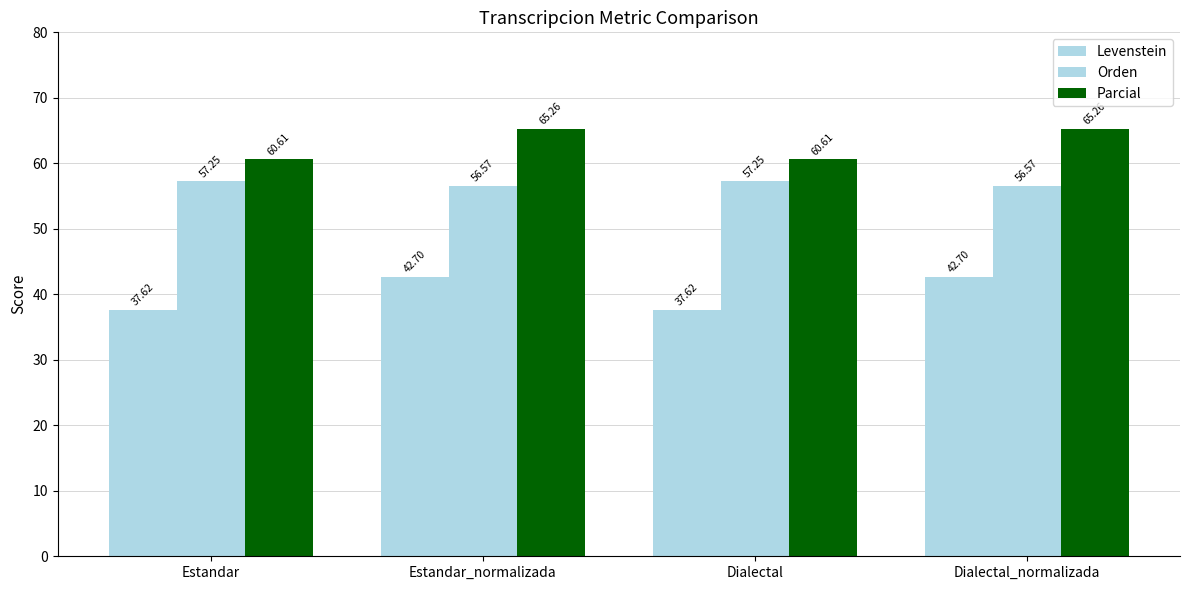

Where does the Parcial series first go above 65?

Estandar_normalizada